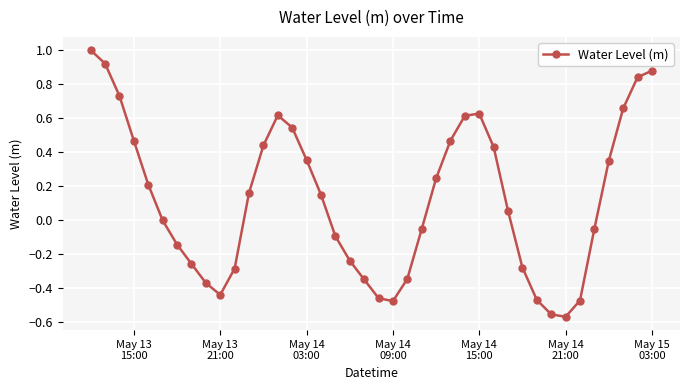

What is the maximum value shown in the chart?

1.0